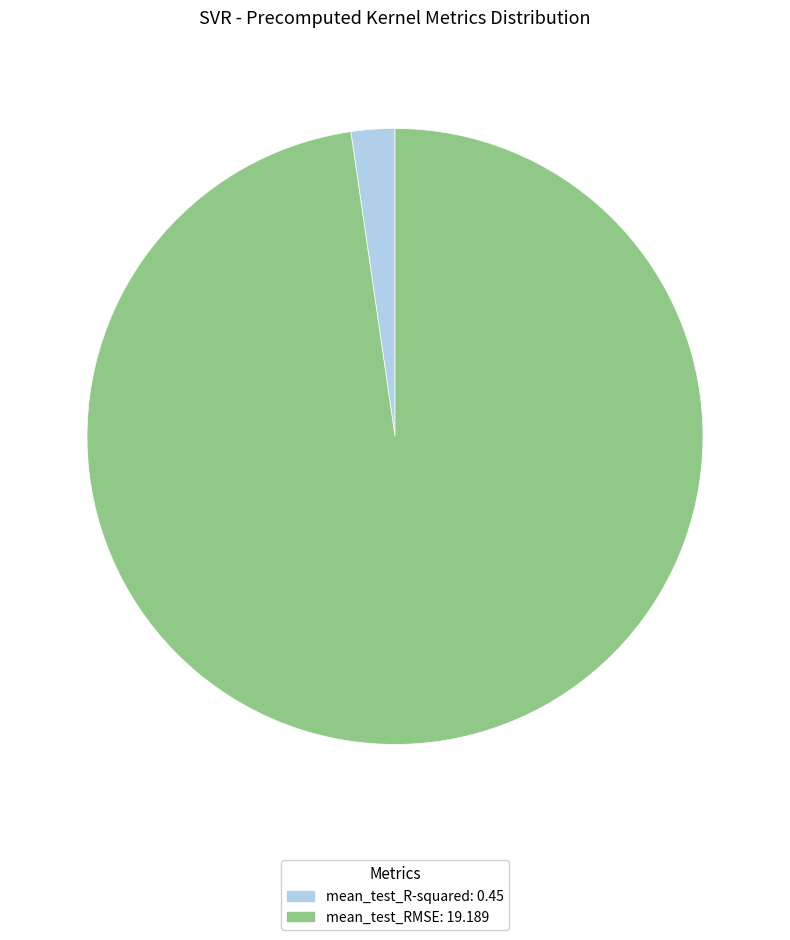

The mean_test_RMSE slice represents 98% of the pie. True or false?

True